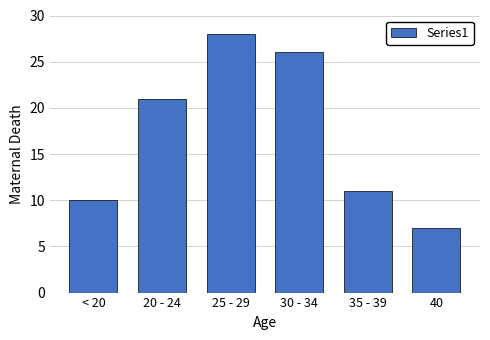

Reading left to right, transcribe all the data shown in this chart.

< 20=10	20 - 24=21	25 - 29=28	30 - 34=26	35 - 39=11	40=7